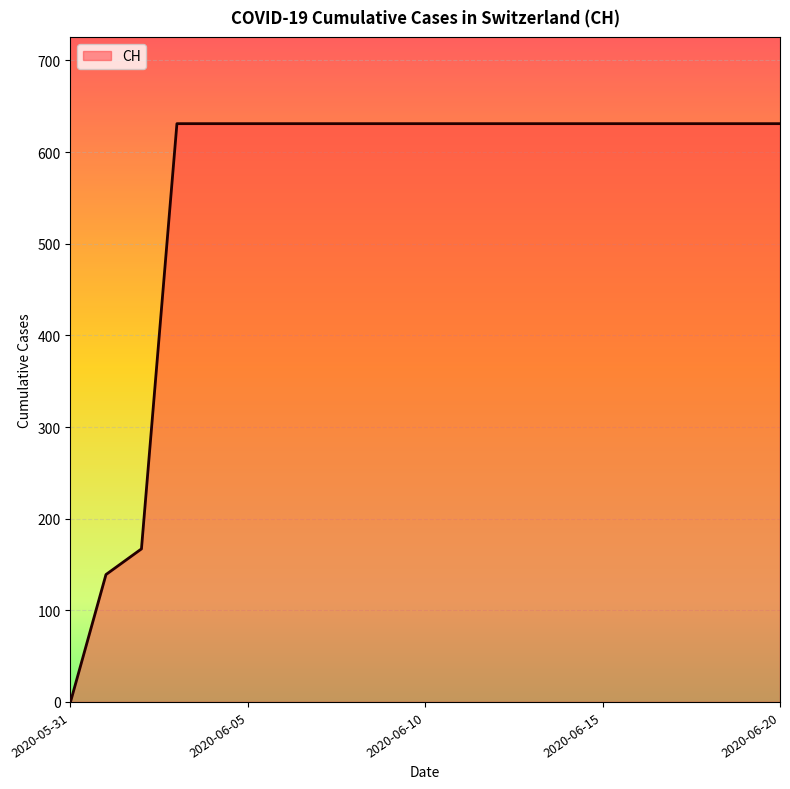

How many lines are shown in the chart?

1